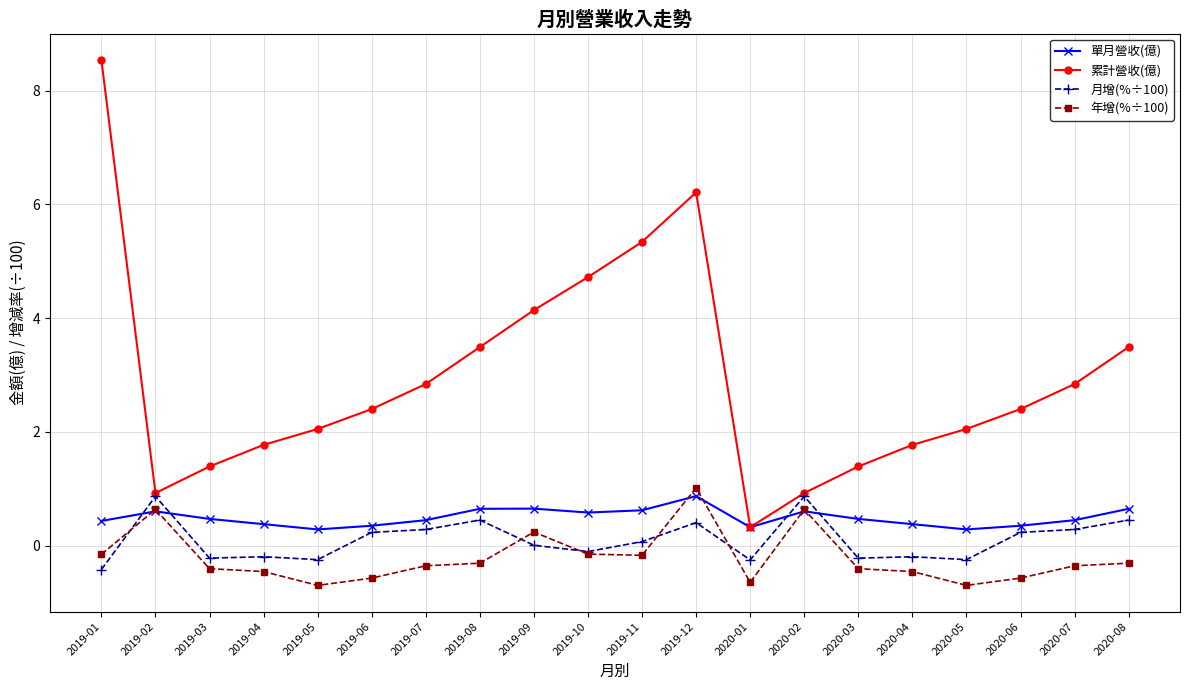

What is the value of the 累計營收(億) point at the 13th from the left?

0.3